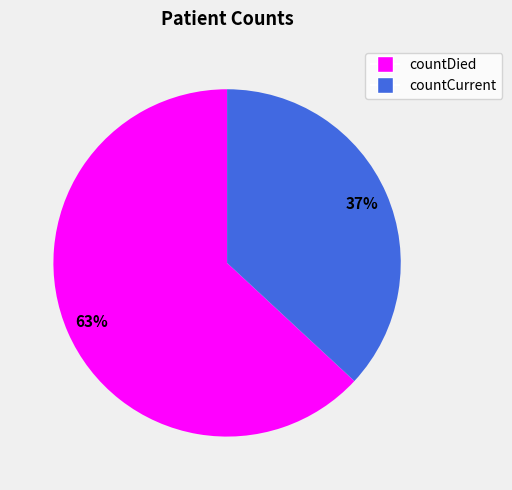

Do countCurrent and countDied together represent more than half of the pie?

Yes